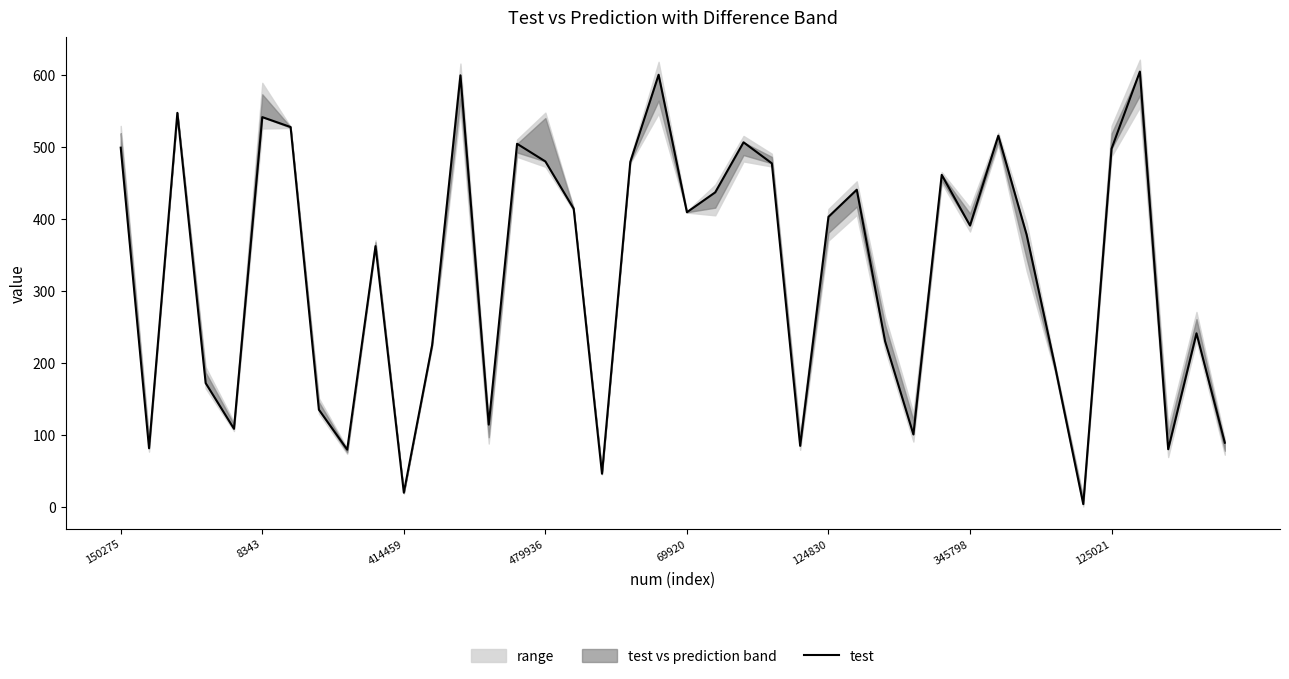

Between 20 and 8343, which is larger?

20